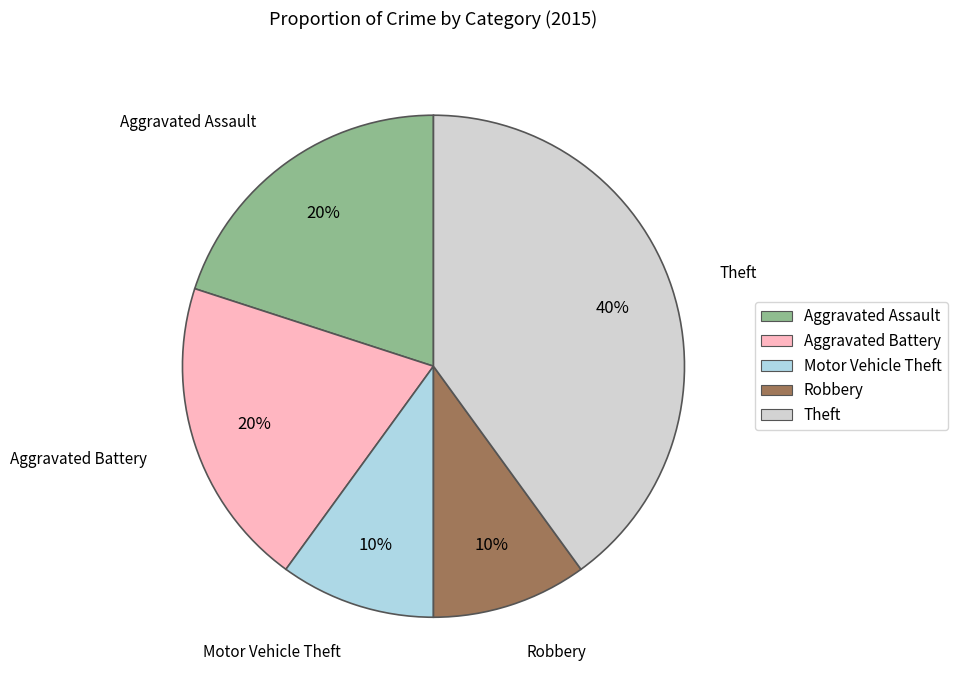

Is it true that Aggravated Assault is 20% of the pie?

True